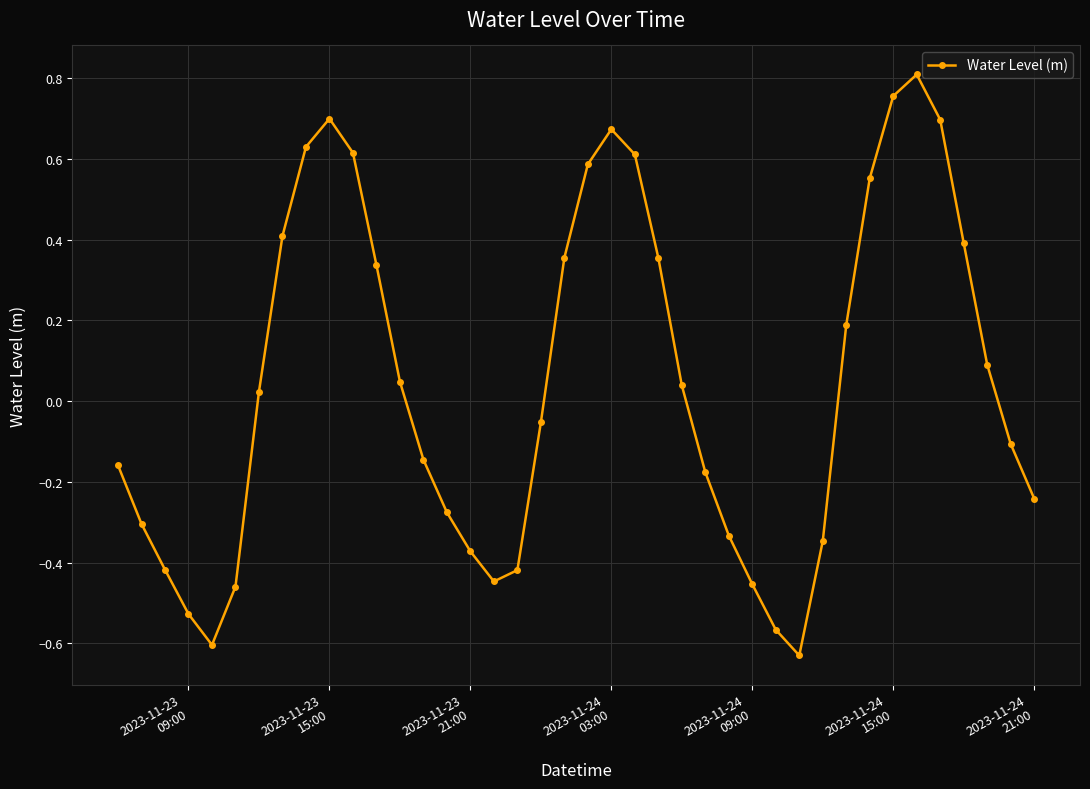

What is the difference between the maximum and minimum values?

1.4